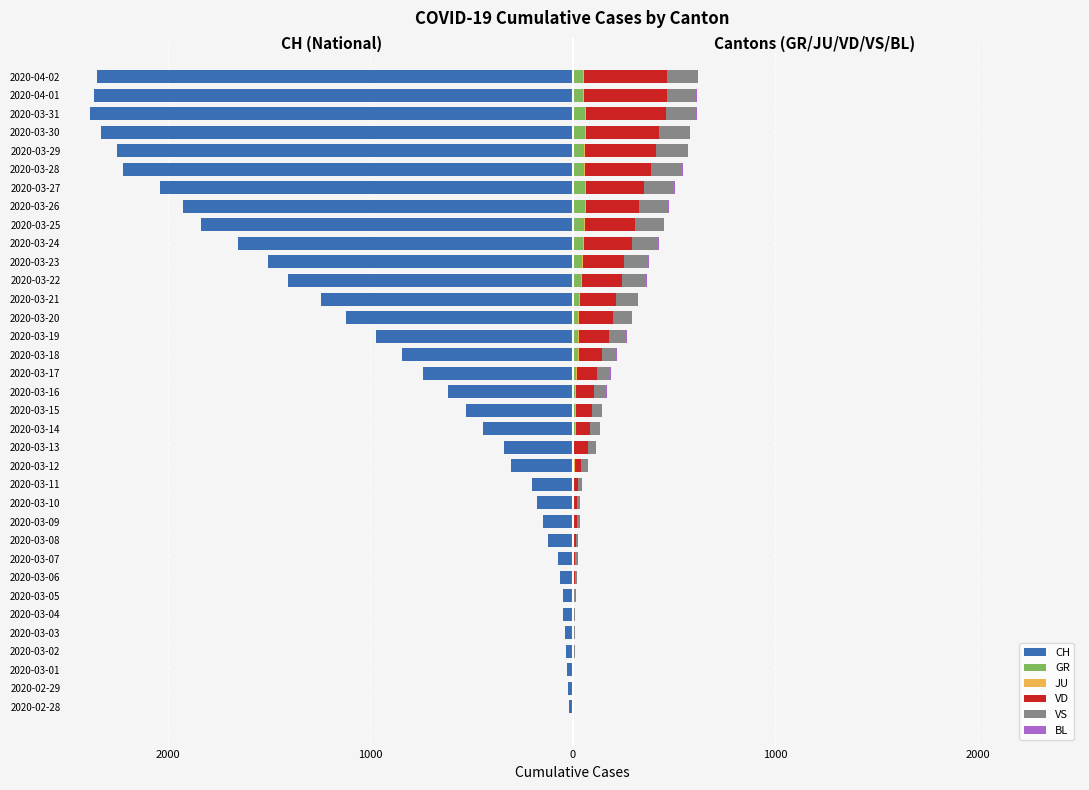

Reading left to right, list all the values displayed in this chart.

CH: -16	-22	-27	-35	-39	-47	-48	-61	-74	-123	-145	-174	-200	-303	-339	-443	-526	-617	-741	-842	-971	-1120	-1241	-1404	-1505	-1654	-1834	-1924	-2038	-2222	-2251	-2328	-2387	-2363	-2349
GR: 0	0	0	0	0	0	0	0	0	0	0	0	0	6	0	9	9	13	18	24	24	27	29	43	45	52	58	63	63	58	58	59	60	51	52
JU: 0	0	1	1	1	1	1	1	1	2	5	5	5	5	5	5	5	5	5	5	5	5	5	5	5	5	5	5	5	5	5	5	5	5	5
VD: 0	0	0	4	4	4	6	8	11	14	15	16	22	29	69	73	82	87	96	114	152	166	181	195	205	237	246	261	282	323	351	364	397	408	410
VS: 0	0	0	6	6	7	10	12	13	11	12	12	16	34	36	42	47	59	64	73	83	92	104	118	119	129	138	143	153	154	153	147	147	147	150
BL: 0	0	0	0	1	1	1	1	1	1	4	4	4	4	4	4	4	4	4	4	4	4	4	4	4	4	4	4	4	4	4	4	4	4	4